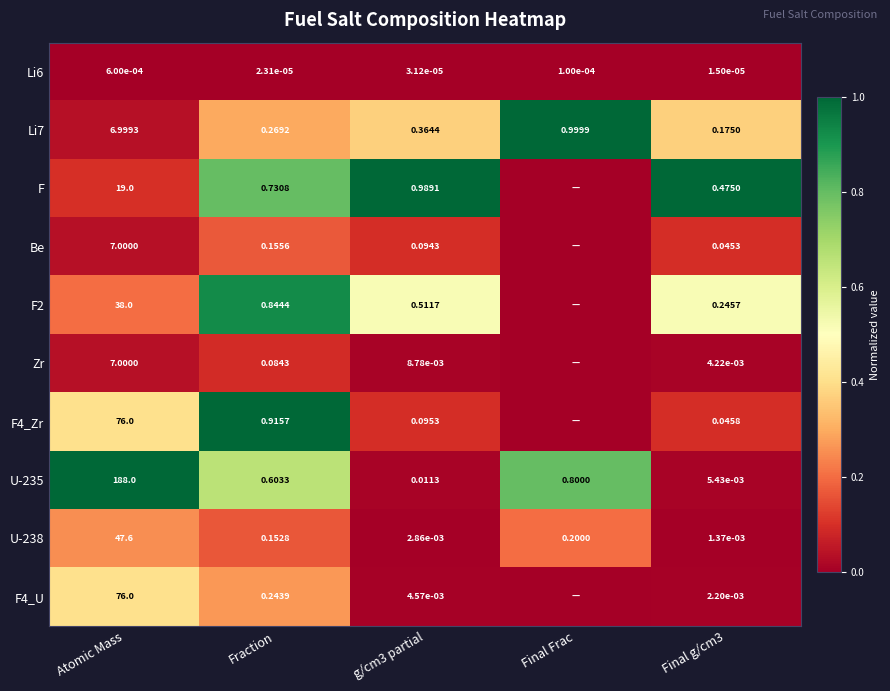

Is the value of F at Final g/cm3 greater than the value of Zr at Fraction?

Yes